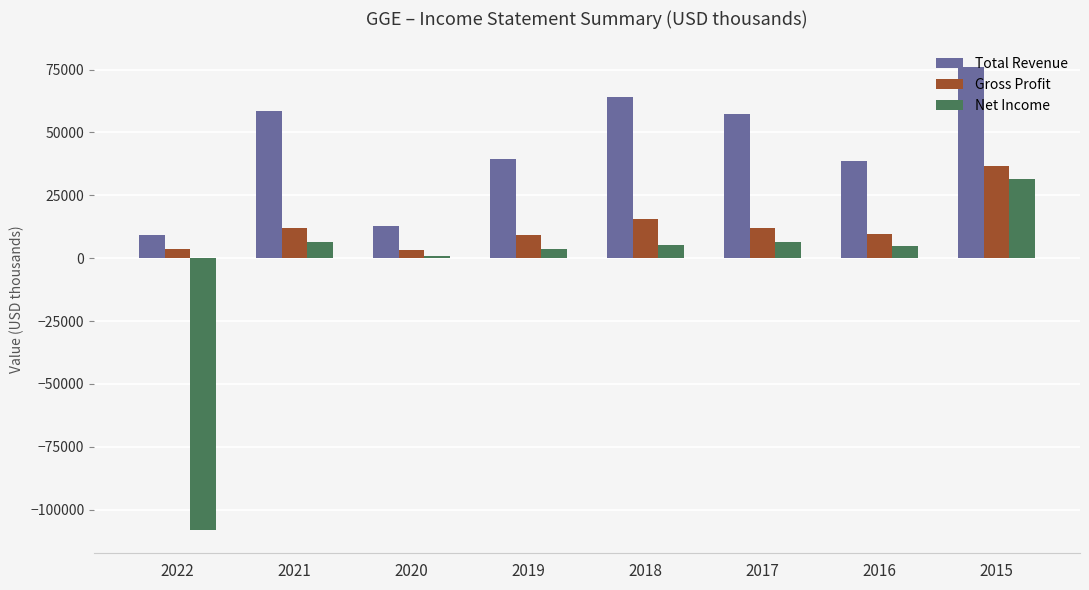

List the series in order of their peak value, highest first.

Total Revenue, Gross Profit, Net Income